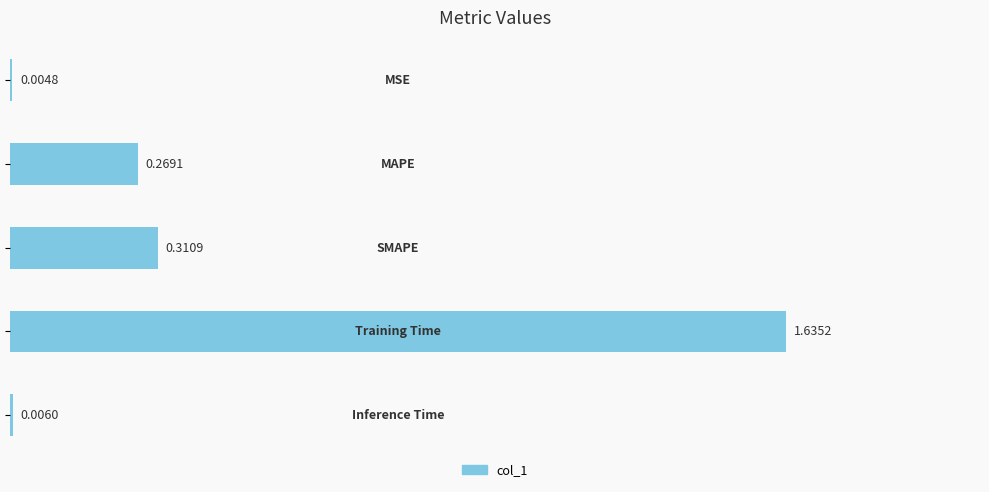

What is the sum of all values?

2.2